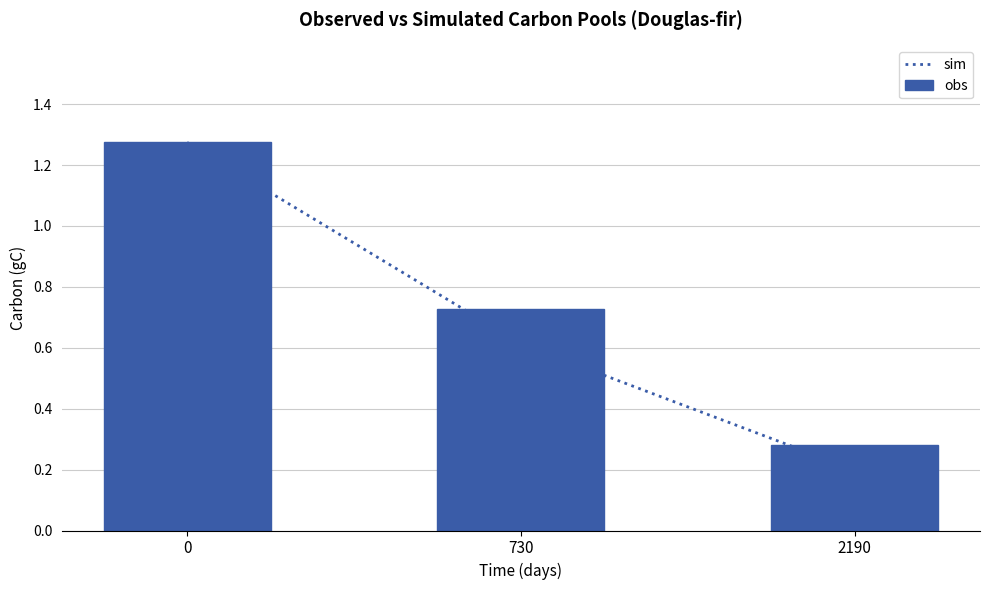

Read the obs value at 730.

0.7